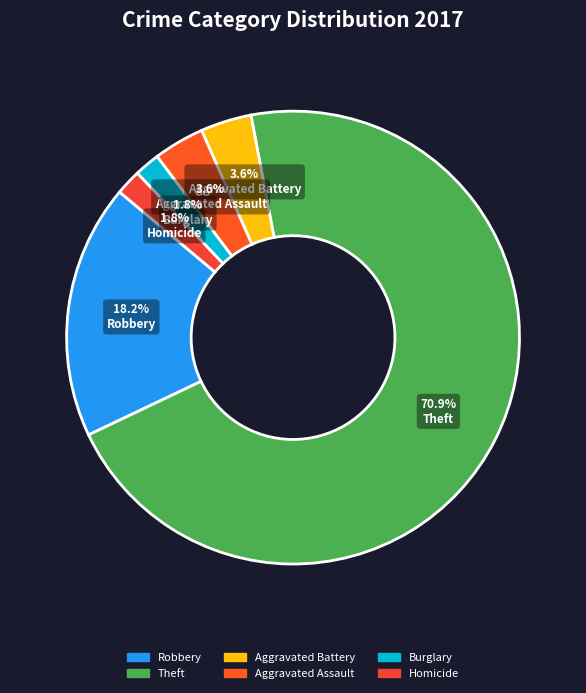

Between Aggravated Battery and Burglary, which is larger?

Aggravated Battery